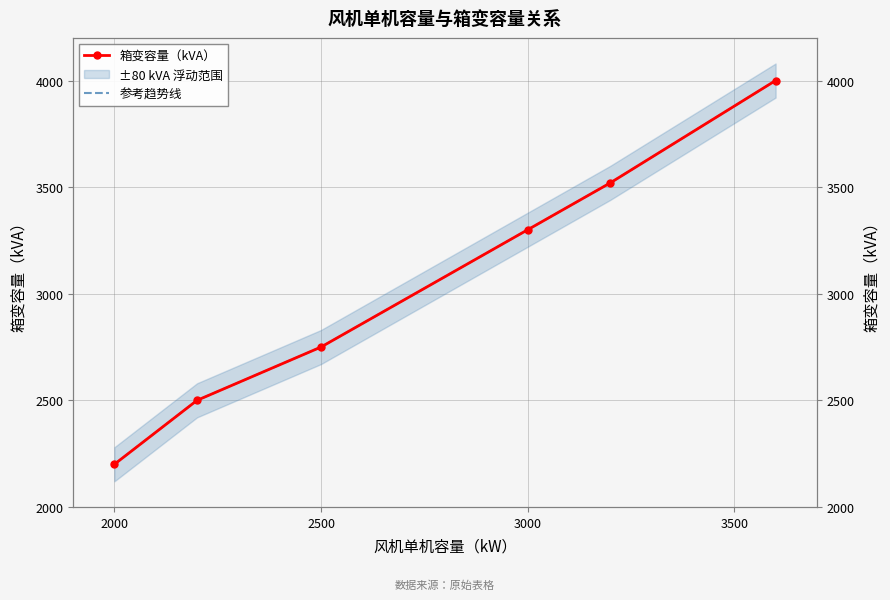

Which series has the widest spread of values?

箱变容量（kVA）